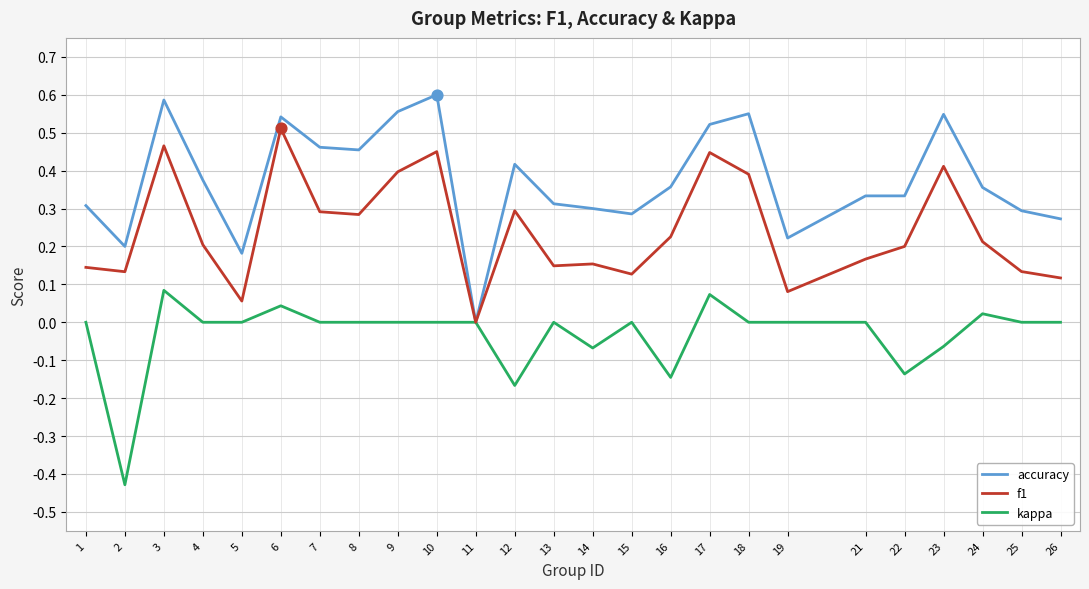

Is the value of kappa at 7 greater than the value of accuracy at 14?

No